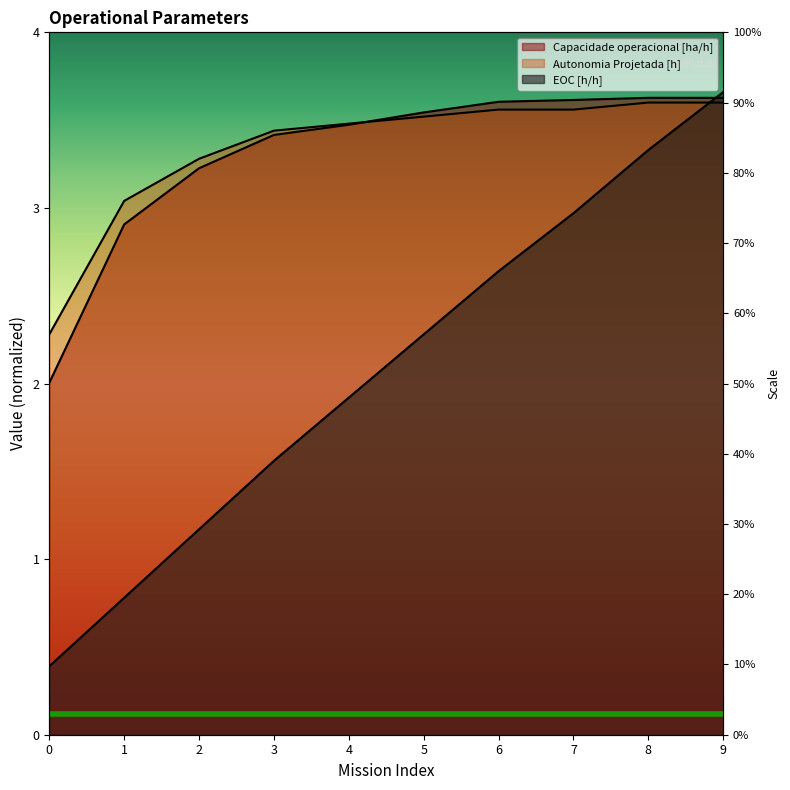

Is the value of Autonomia Projetada [h] at 5 greater than the value of Capacidade operacional [ha/h] at 0?

Yes